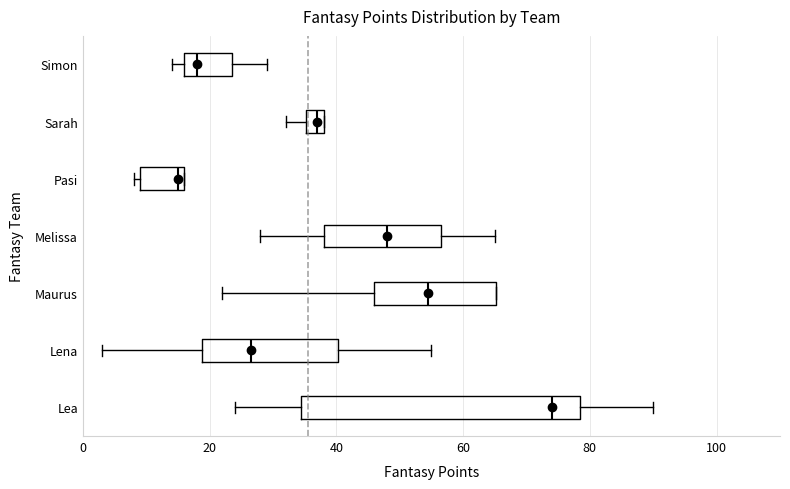

Which box is the widest, from its left edge to its right edge?

Lea